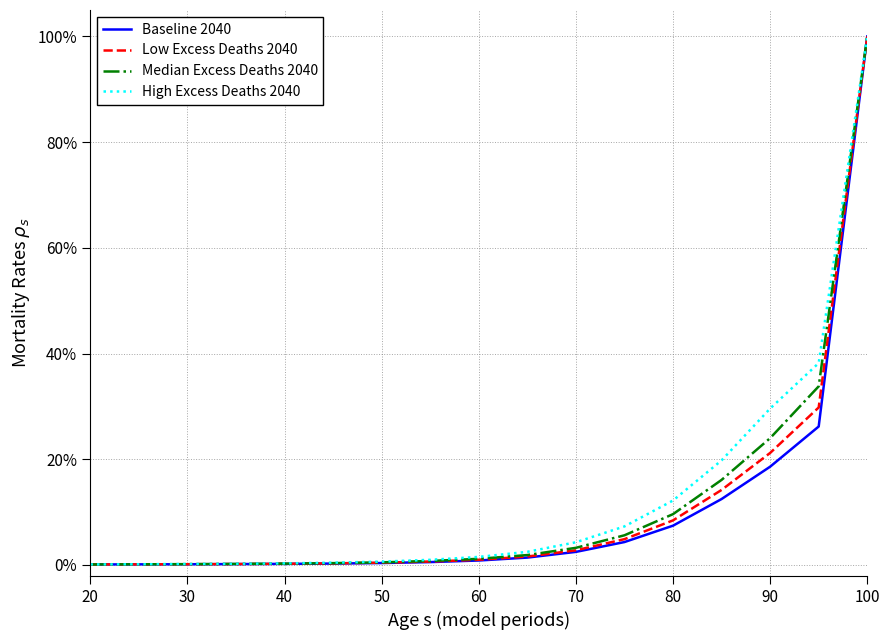

What is the greatest value displayed?

1.0